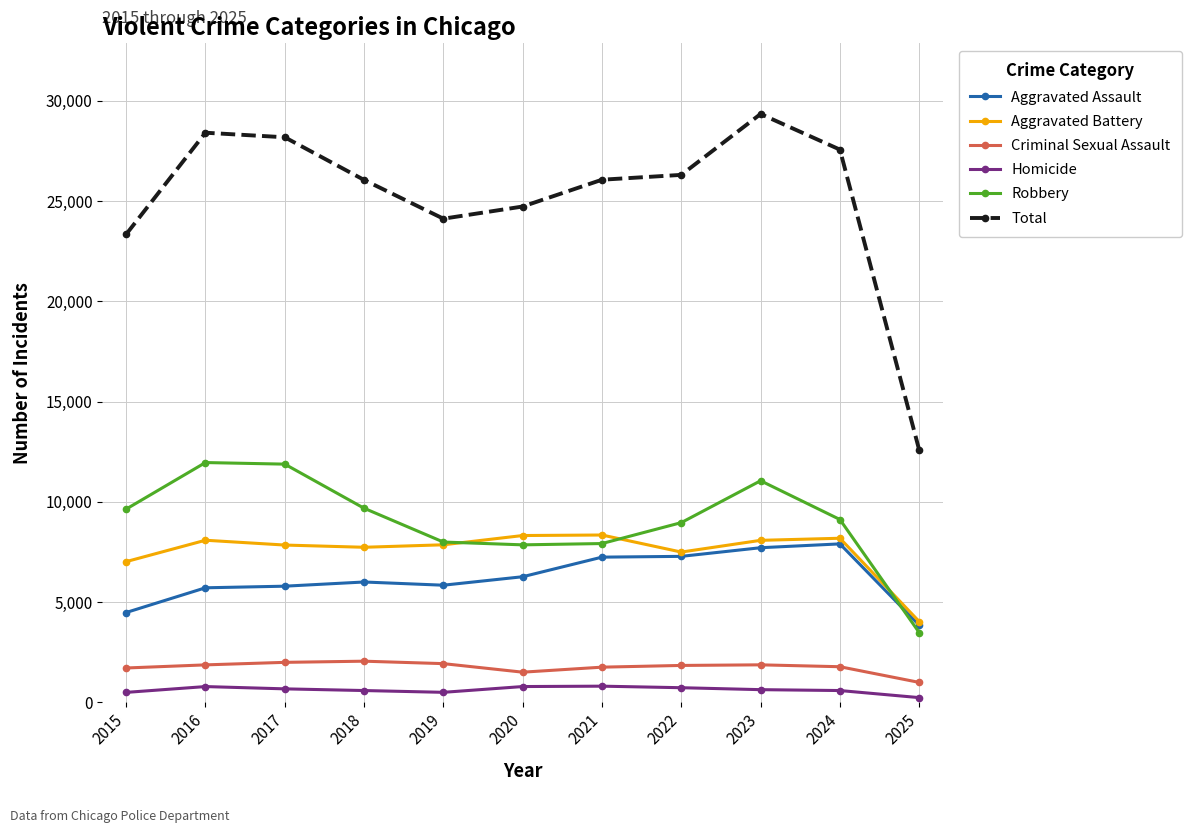

At 2021, list the series in order from largest to smallest.

Total, Aggravated Battery, Robbery, Aggravated Assault, Criminal Sexual Assault, Homicide